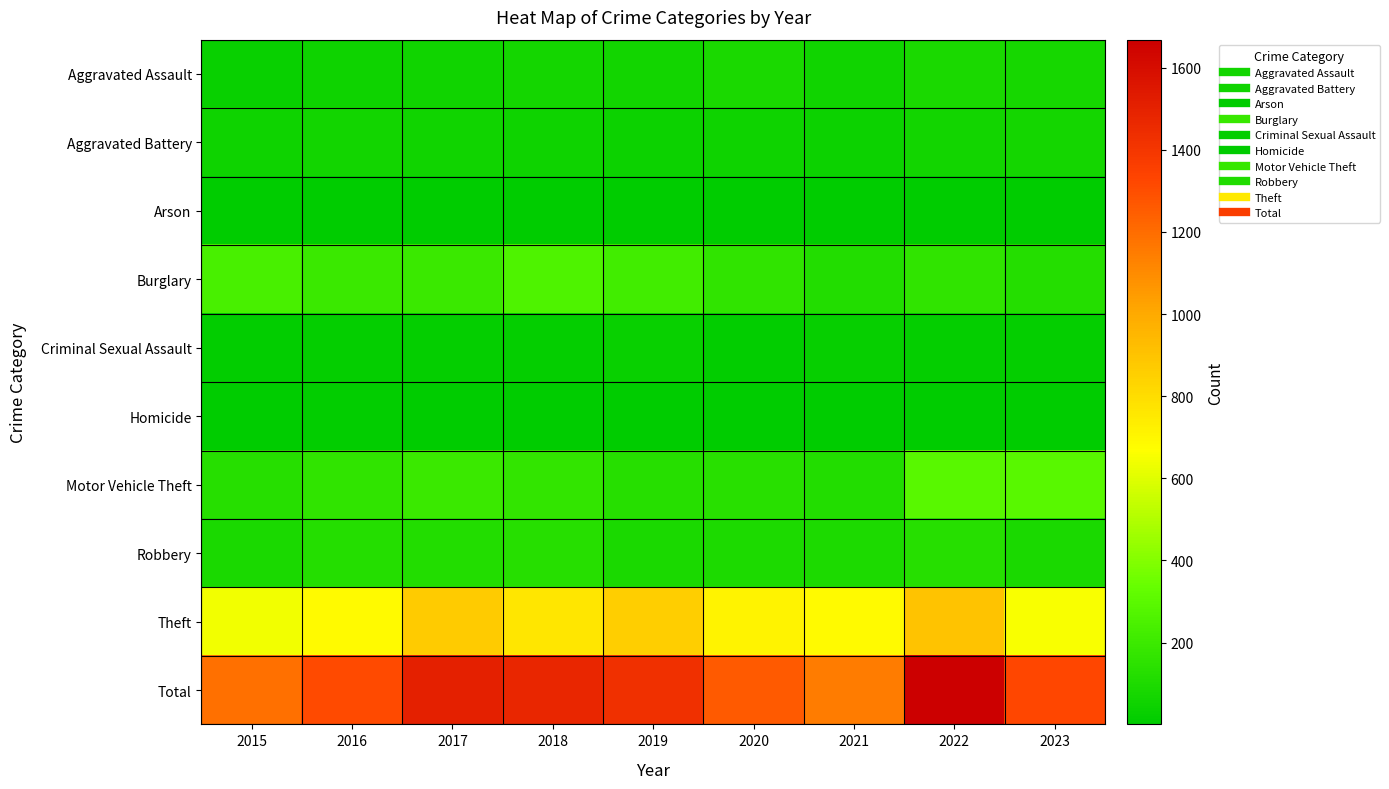

Reading right to left, what are all the values shown in this chart?

Aggravated Assault: 2023=75	2022=89	2021=58	2020=87	2019=61	2018=72	2017=59	2016=50	2015=31
Aggravated Battery: 2023=69	2022=66	2021=43	2020=48	2019=45	2018=52	2017=54	2016=60	2015=50
Arson: 2023=5	2022=7	2021=6	2020=4	2019=5	2018=6	2017=1	2016=3	2015=3
Burglary: 2023=120	2022=161	2021=117	2020=163	2019=221	2018=257	2017=192	2016=194	2015=236
Criminal Sexual Assault: 2023=16	2022=18	2021=23	2020=12	2019=29	2018=20	2017=19	2016=20	2015=13
Homicide: 2023=4	2022=6	2021=2	2020=6	2019=3	2018=5	2017=2	2016=8	2015=4
Motor Vehicle Theft: 2023=291	2022=291	2021=113	2020=134	2019=125	2018=164	2017=191	2016=163	2015=125
Robbery: 2023=89	2022=125	2021=95	2020=94	2019=89	2018=130	2017=115	2016=123	2015=87
Theft: 2023=655	2022=905	2021=691	2020=713	2019=855	2018=767	2017=873	2016=689	2015=641
Total: 2023=1324	2022=1668	2021=1148	2020=1261	2019=1433	2018=1473	2017=1506	2016=1310	2015=1190